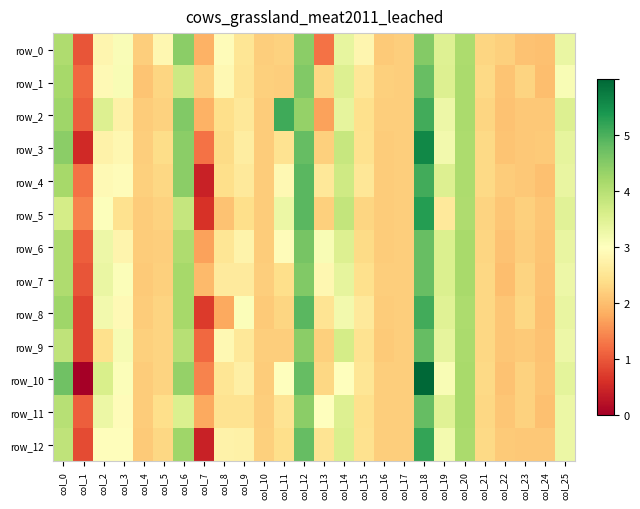

Count the number of categories in the chart.

26